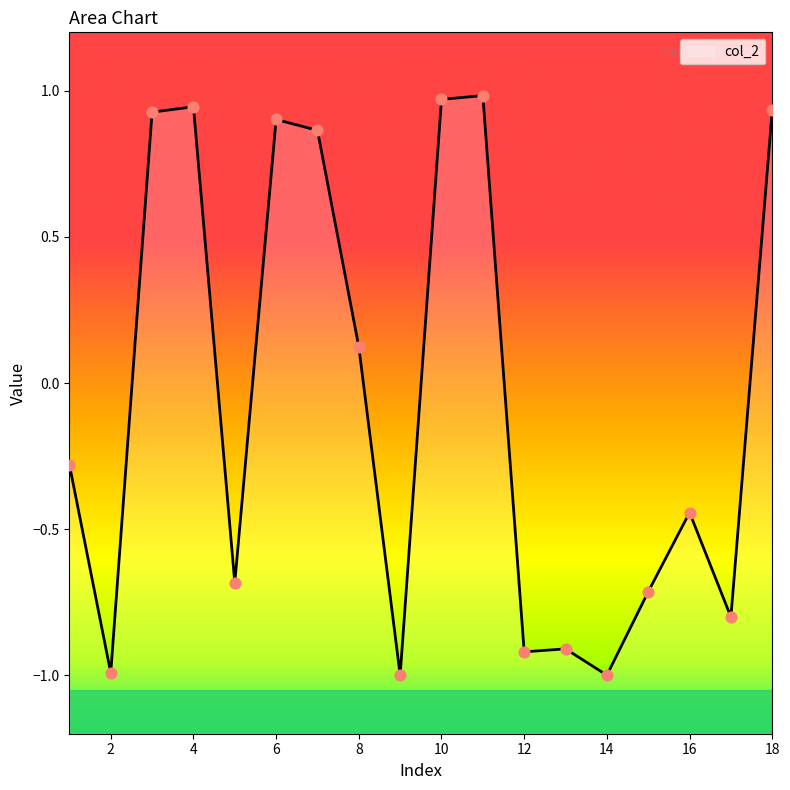

Which has a higher value, 8 or 9?

8